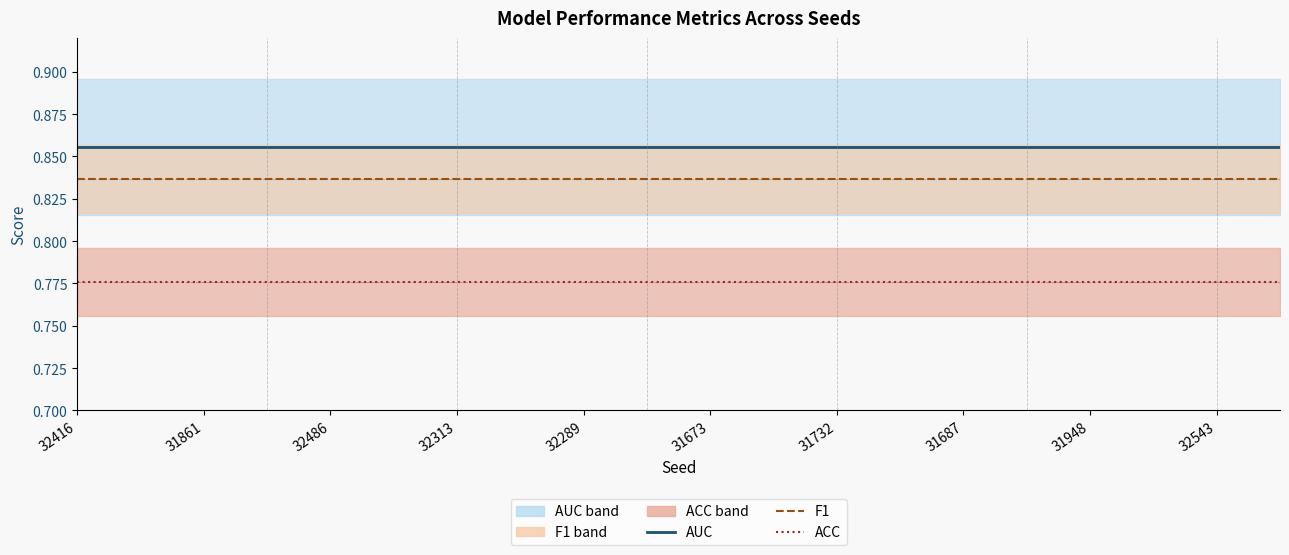

True or false: F1 (median) and ACC (median) cross at least once.

False